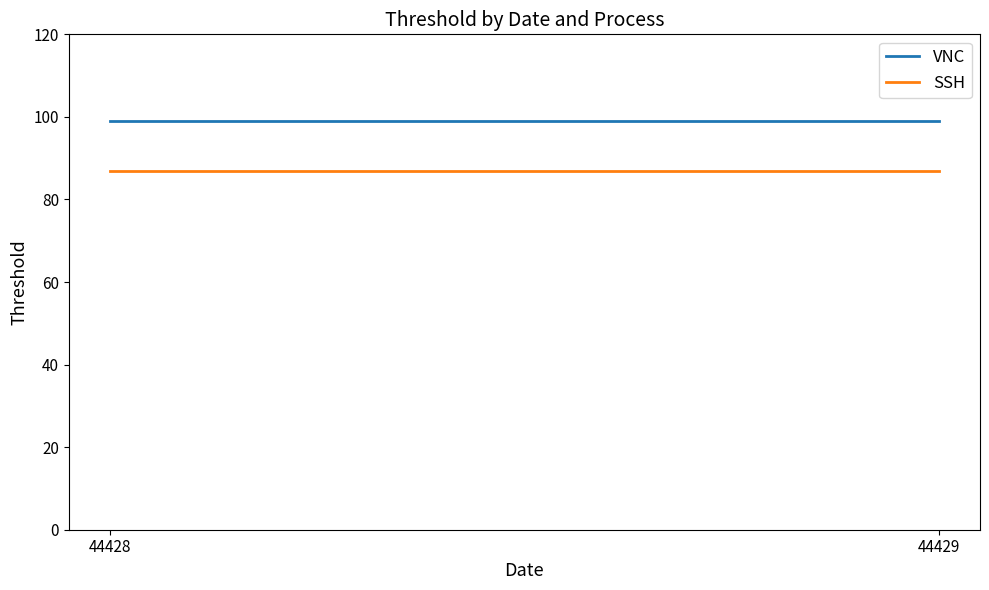

What is the maximum value shown in the chart?

99